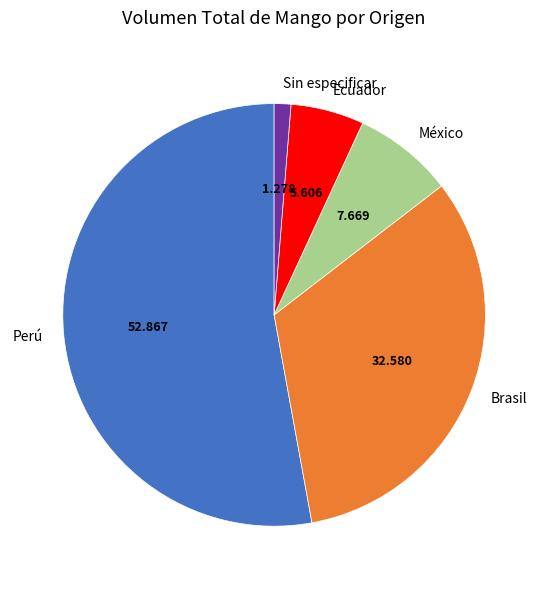

Which category has the biggest portion of the pie?

Perú